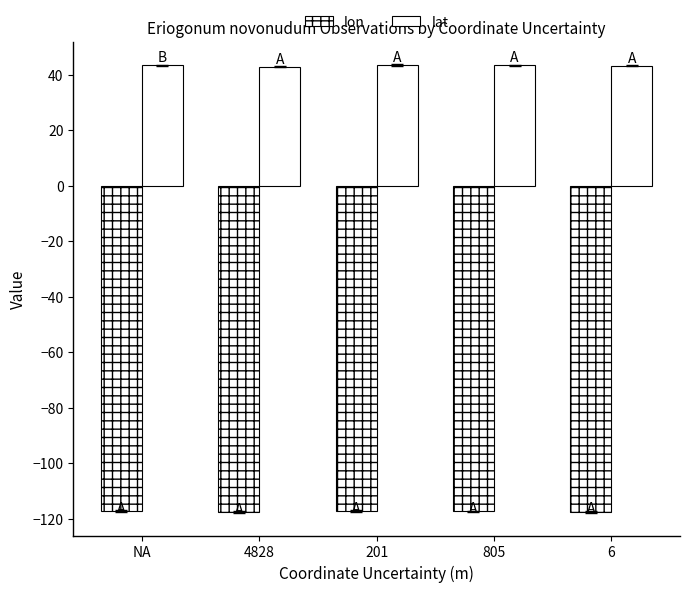

Are the bars horizontal?

No